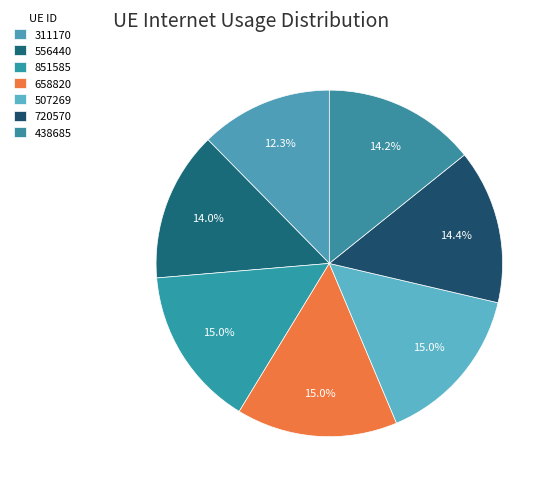

Is the sum of 658820 and 438685 greater than half?

No